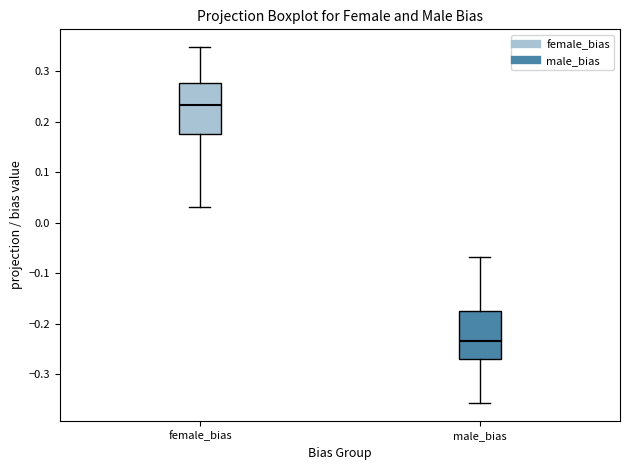

Where does the upper whisker of the box for male_bias end on the y-axis? The values are not printed on the chart, so give them approximately, as read against the axis.

-0.07